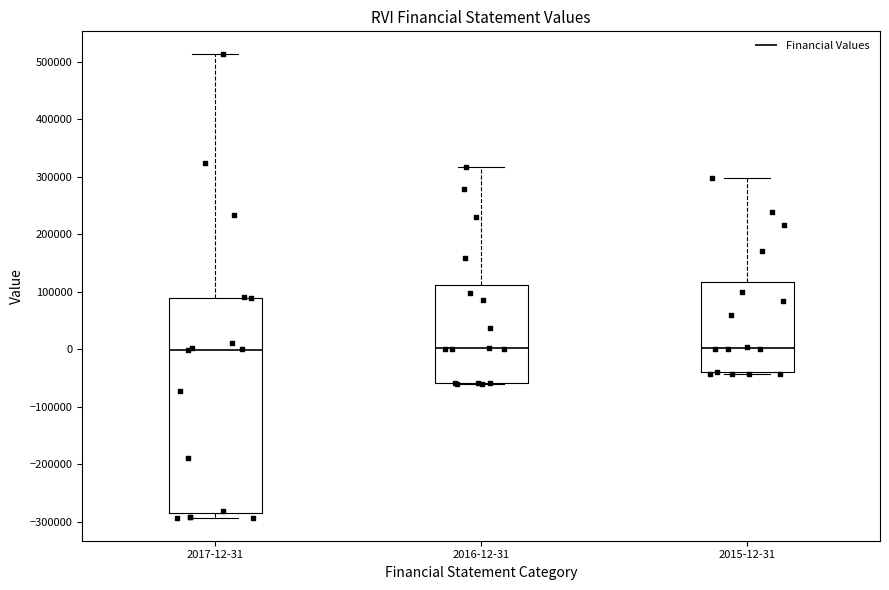

Reading left to right, read every box against the y-axis: the position of its median line, the range the box covers, and the ends of its whiskers. The values are not printed on the chart, so give them approximately, as read against the axis.

2017-12-31: median 0, box -280000 to 90000, whiskers -290000 to 510000
2016-12-31: median 0, box -60000 to 110000, whiskers -60000 to 320000
2015-12-31: median 0, box -40000 to 120000, whiskers -40000 (just below the box's lower edge) to 300000